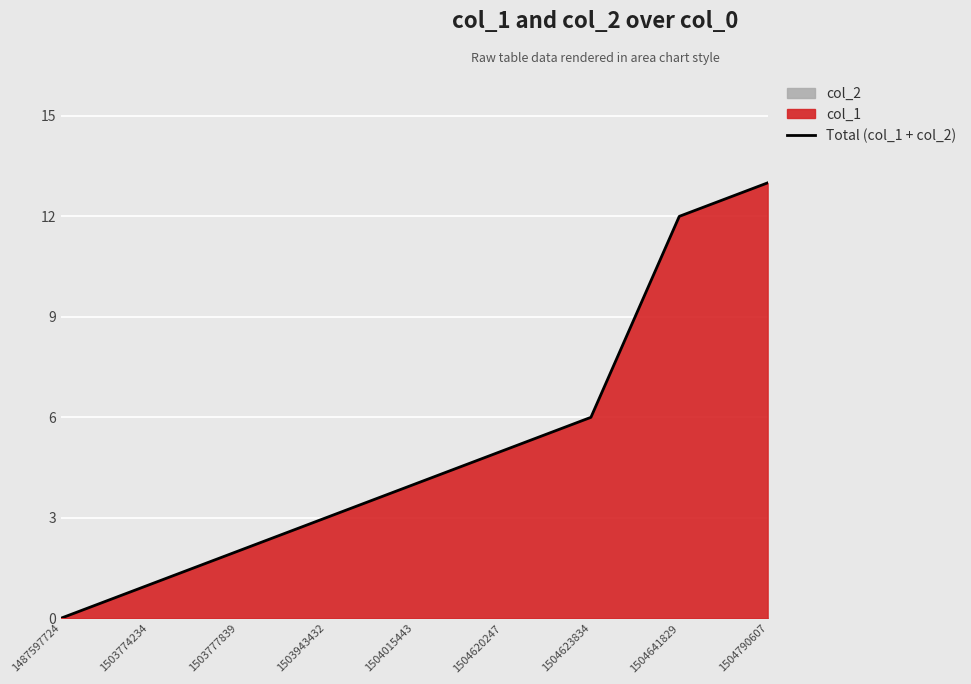

True or false: there are more than 0 points higher than both neighbors.

False